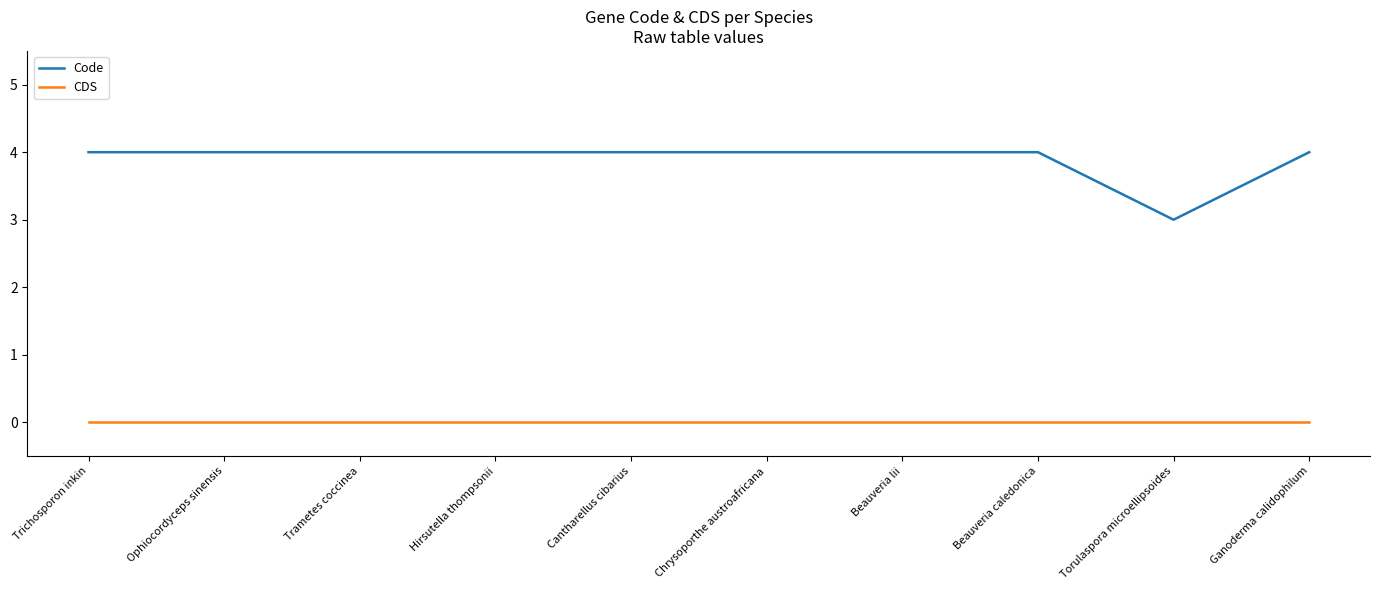

The CDS series shows 0 at Trametes coccinea. True or false?

True